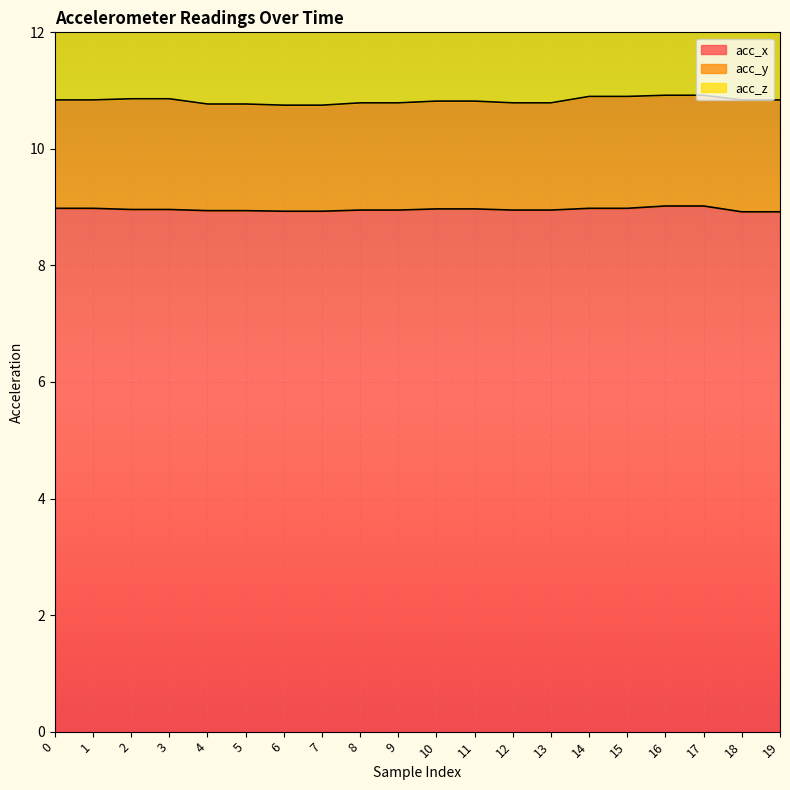

What is the minimum value shown in the chart?

1.8